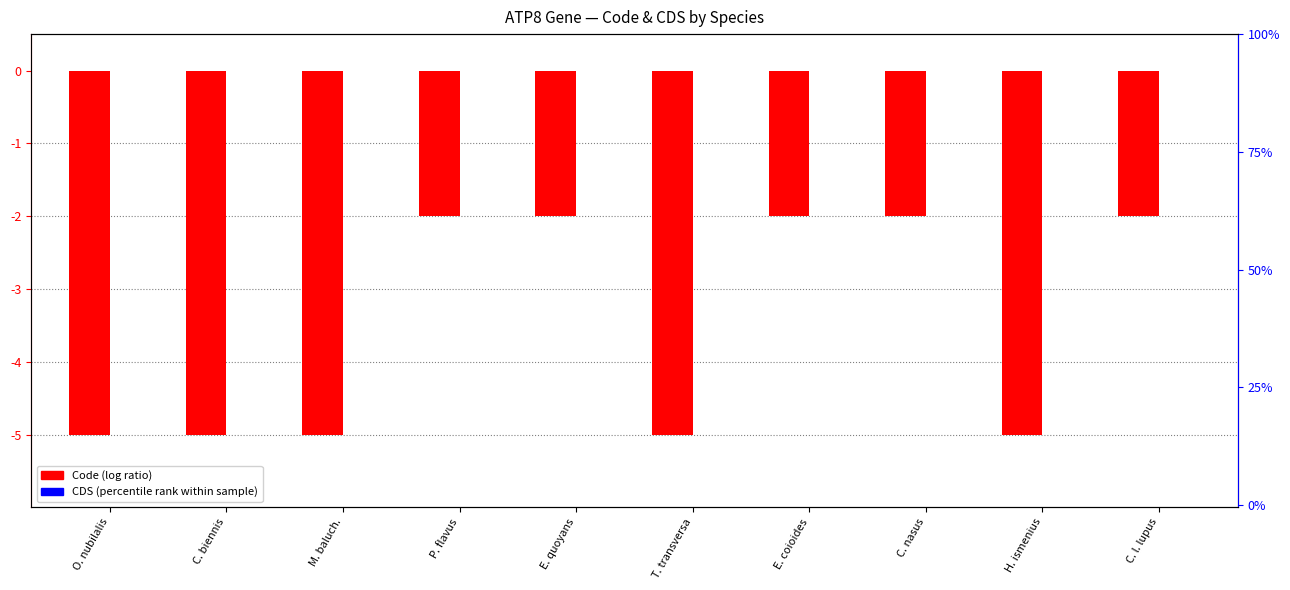

Rank the series at E. coioides from highest to lowest value.

CDS (percentile rank), Code (log ratio)